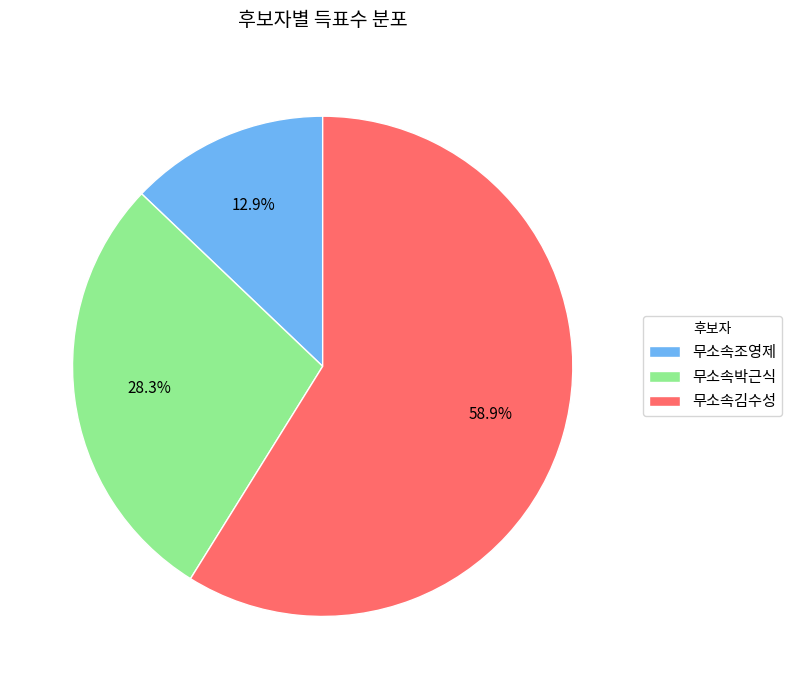

Combined, do 무소속김수성 and 무소속조영제 account for over 50%?

Yes